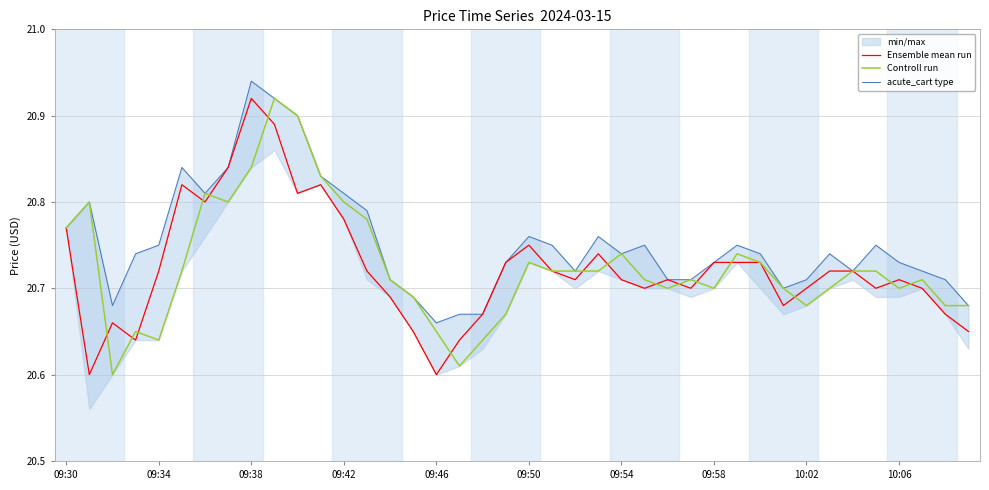

True or false: Controll run has more than 1 interior local peaks.

True